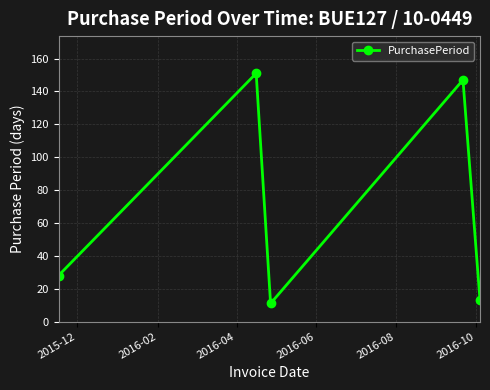

What is the difference between the second highest and minimum values?

136